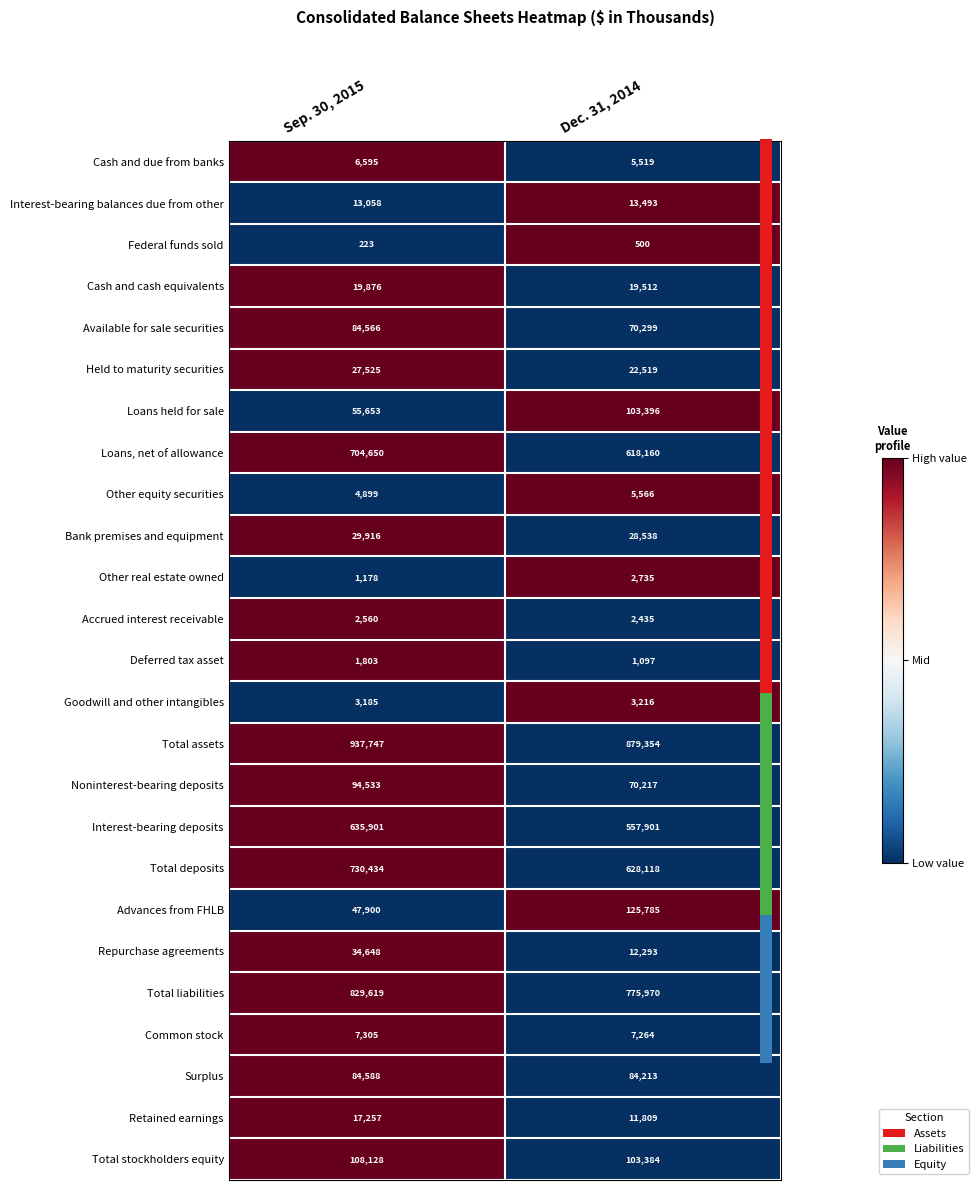

What is the greatest value displayed?

937747